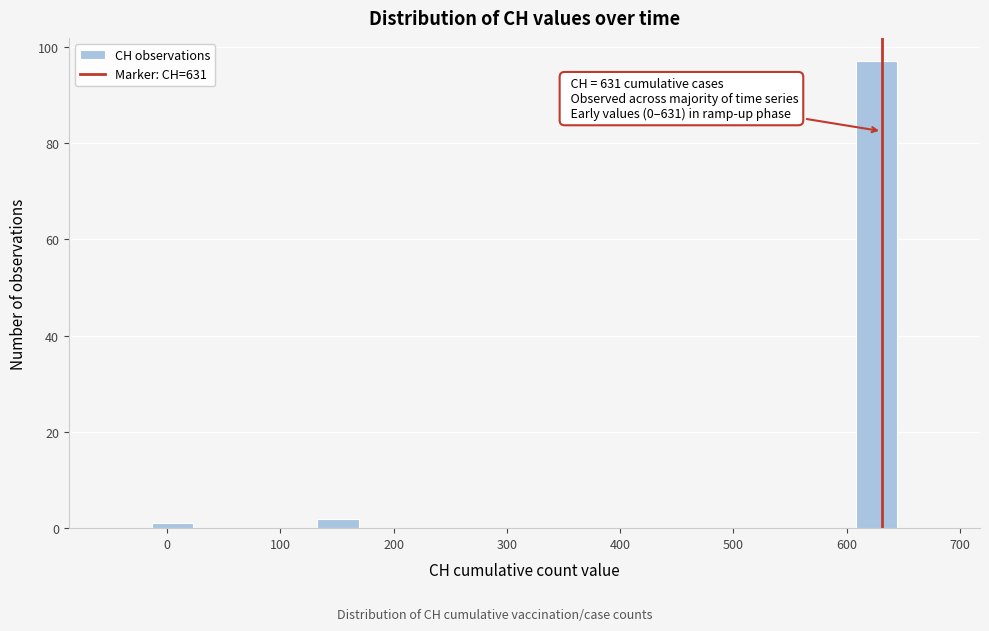

Read against the x-axis, roughly where is the centre of the tallest bar?

630